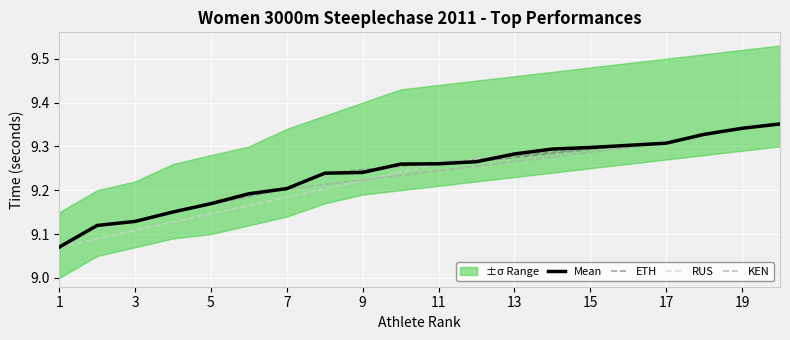

Is it true that Mean equals 5.1 at 11?

False